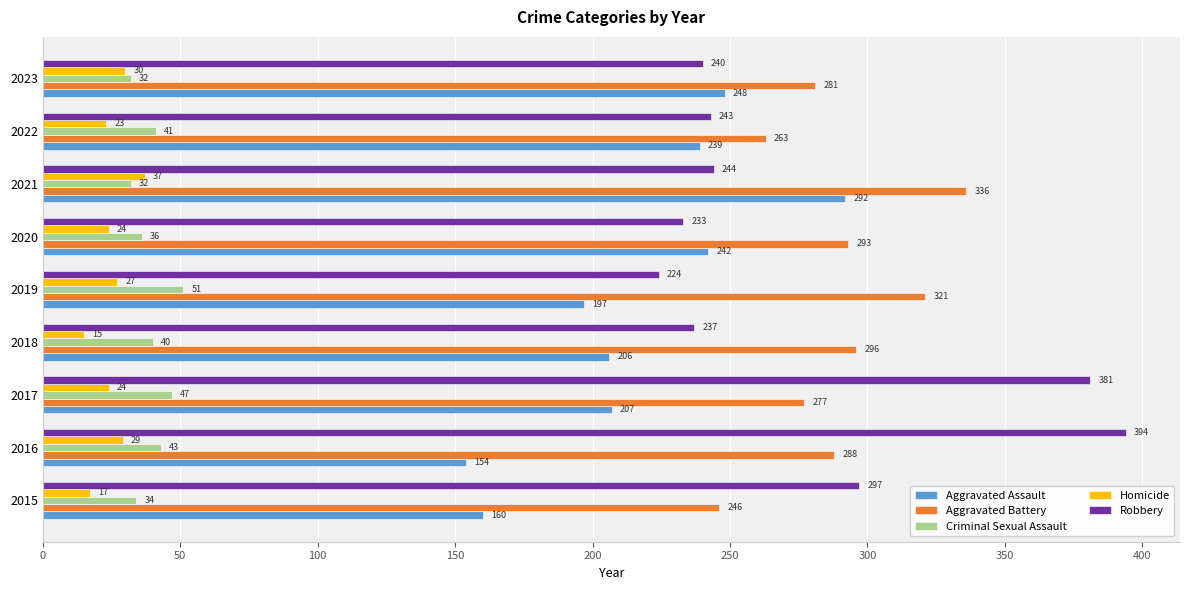

Which category has the lowest value in the Robbery series?

2019